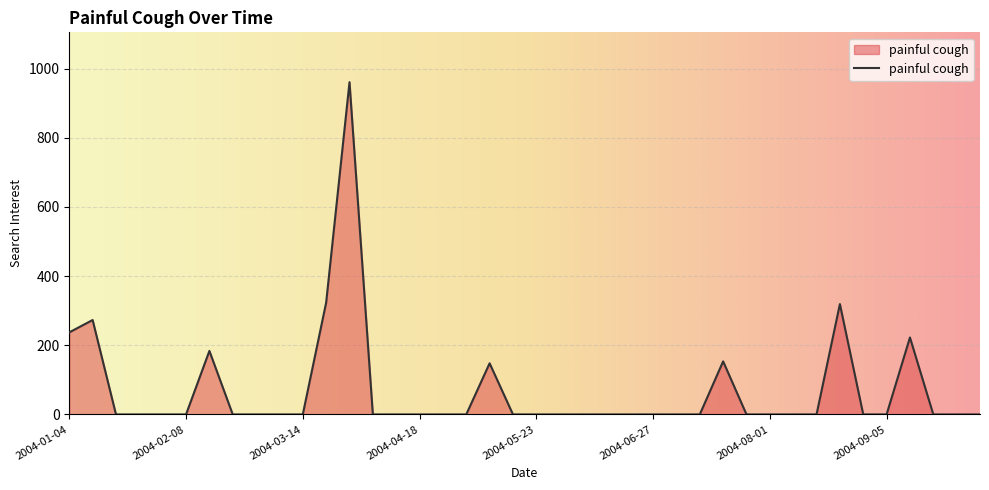

What is the difference between the maximum and minimum values?

960.7